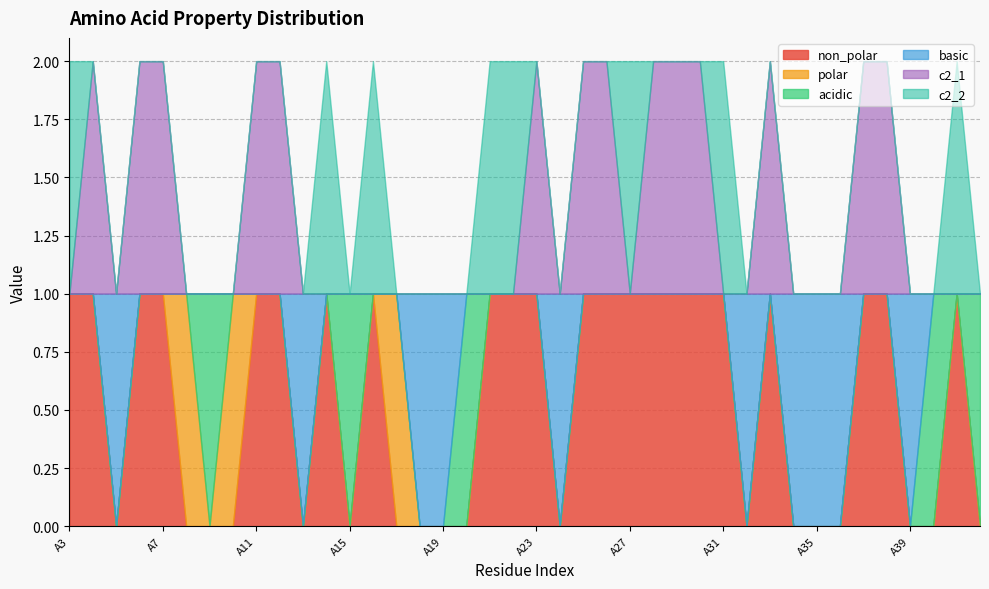

At which label is c2_1 closest to 0?

A3